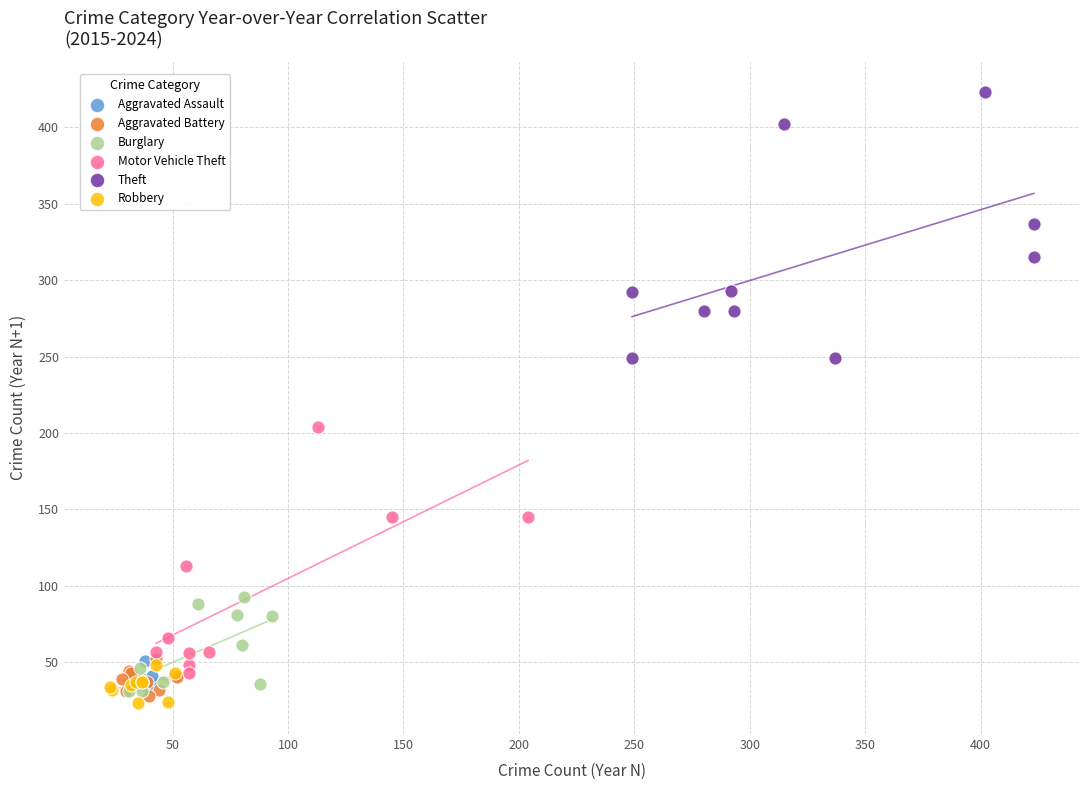

Which series contains the highest Y value?

Theft